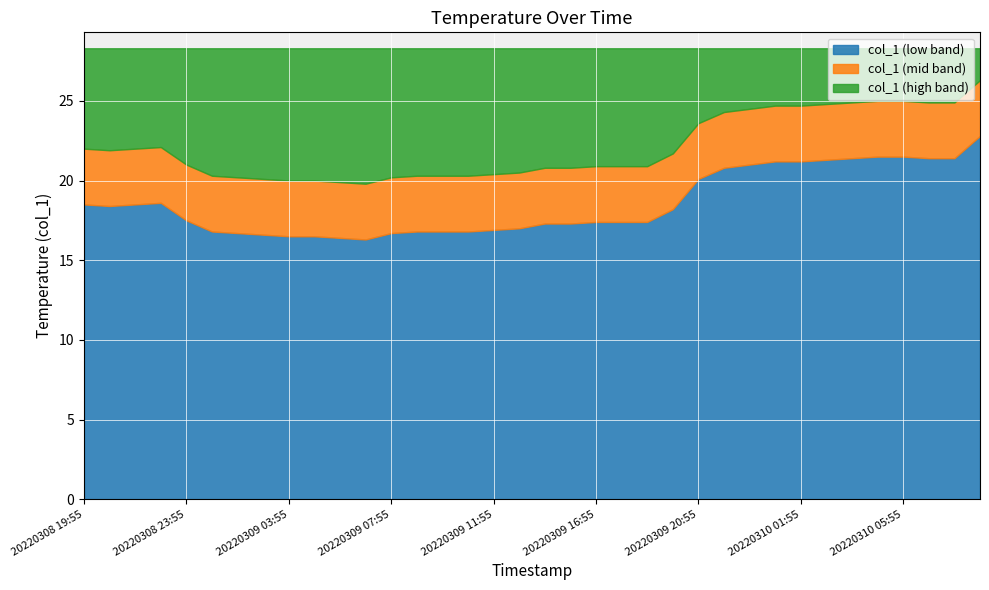

True or false: col_1_high has more than 2 points higher than both neighbors.

False